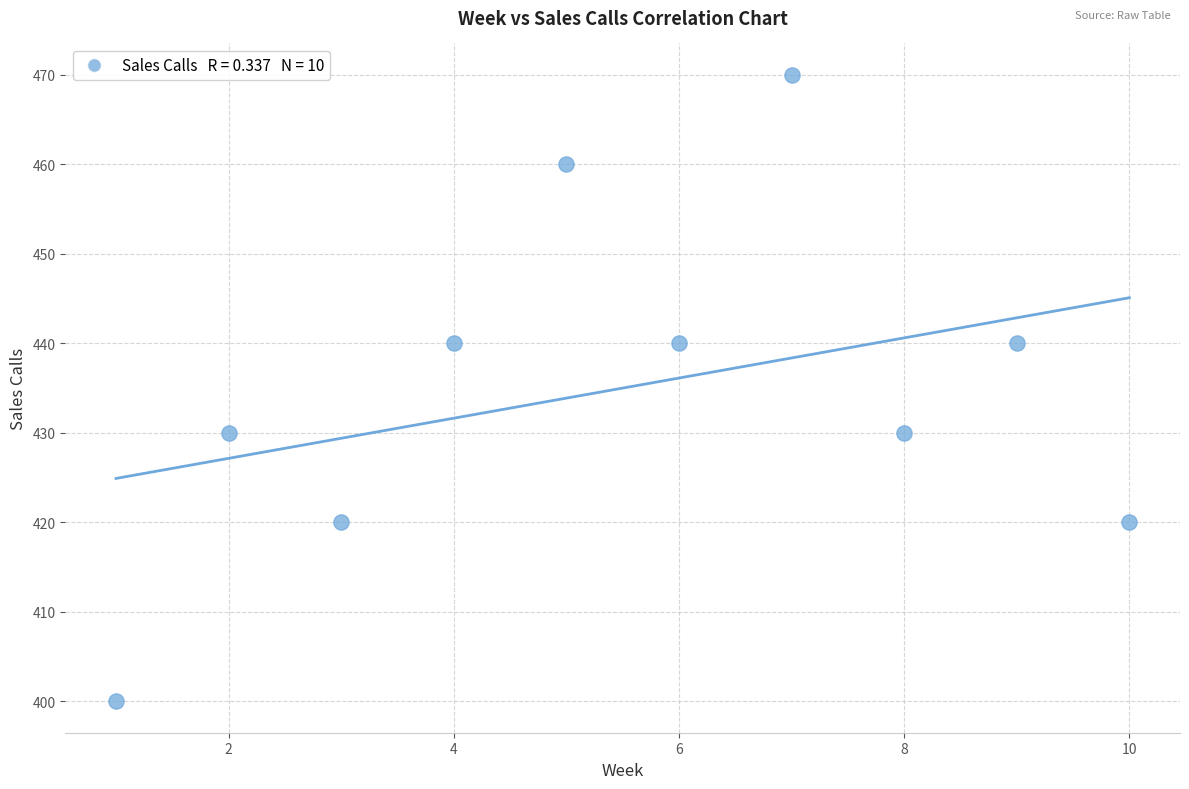

What is the range of Y values (max minus min)?

70